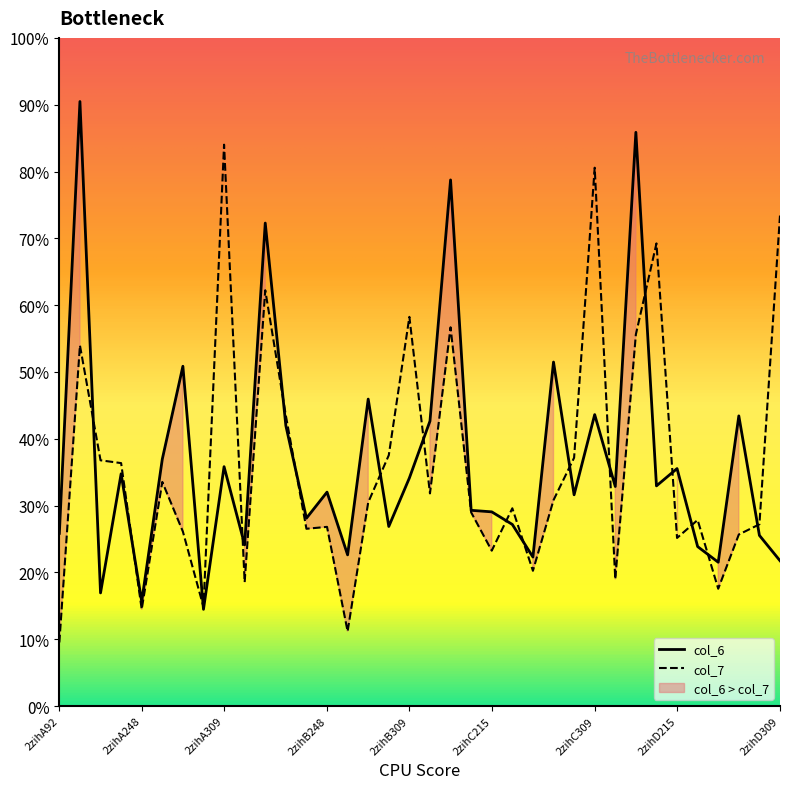

At which category is the sum across all series the highest?

2zihA138